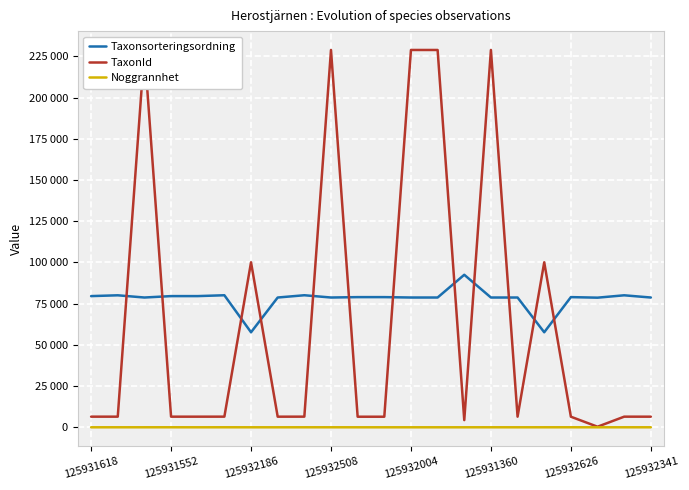

Which series has the largest range (max minus min)?

TaxonId